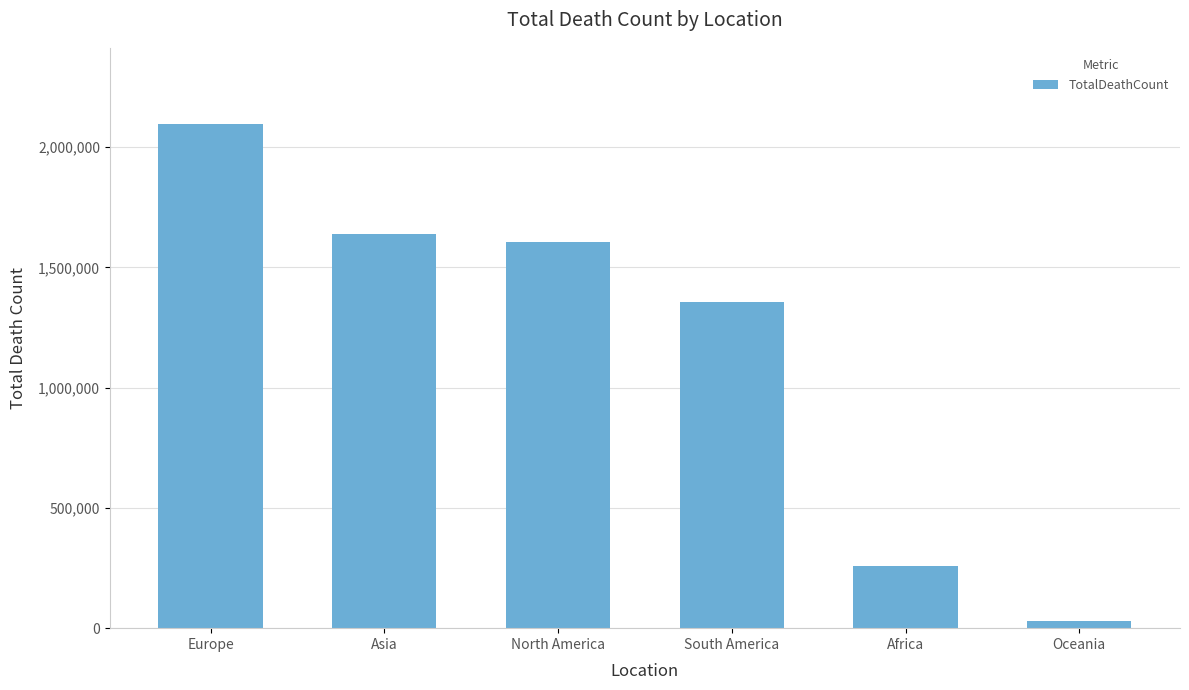

What is the ratio of the value at Asia to the value at Europe?

0.8